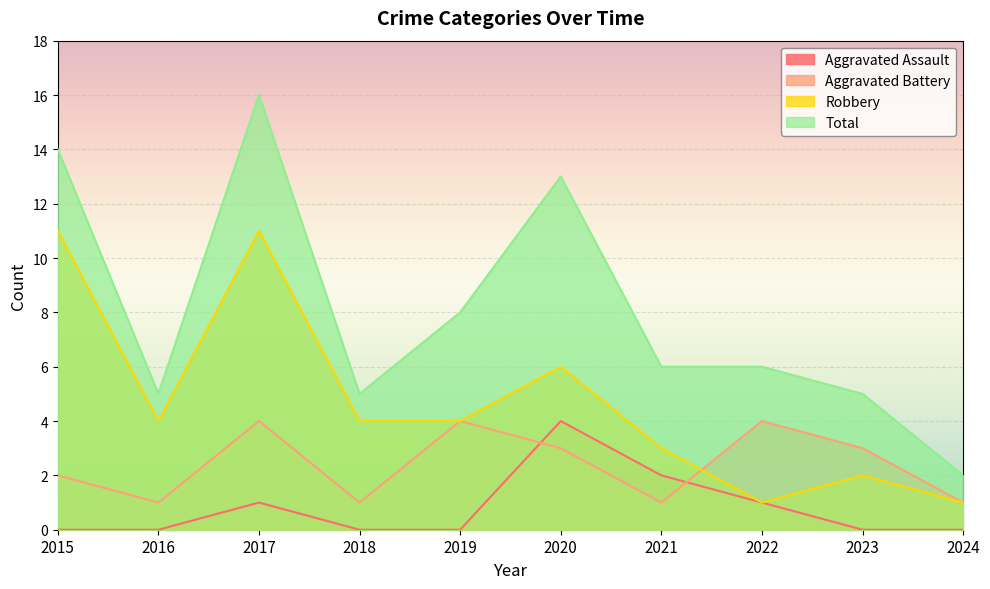

True or false: Aggravated Assault and Total intersect in this chart.

False